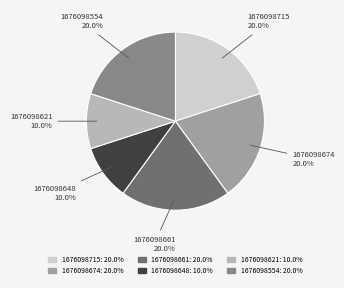

How many slices are in this pie chart?

6